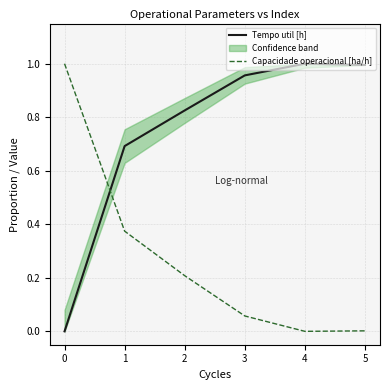

List the series in order of their overall mean, lowest first.

Capacidade operacional [ha/h], Tempo util [h]